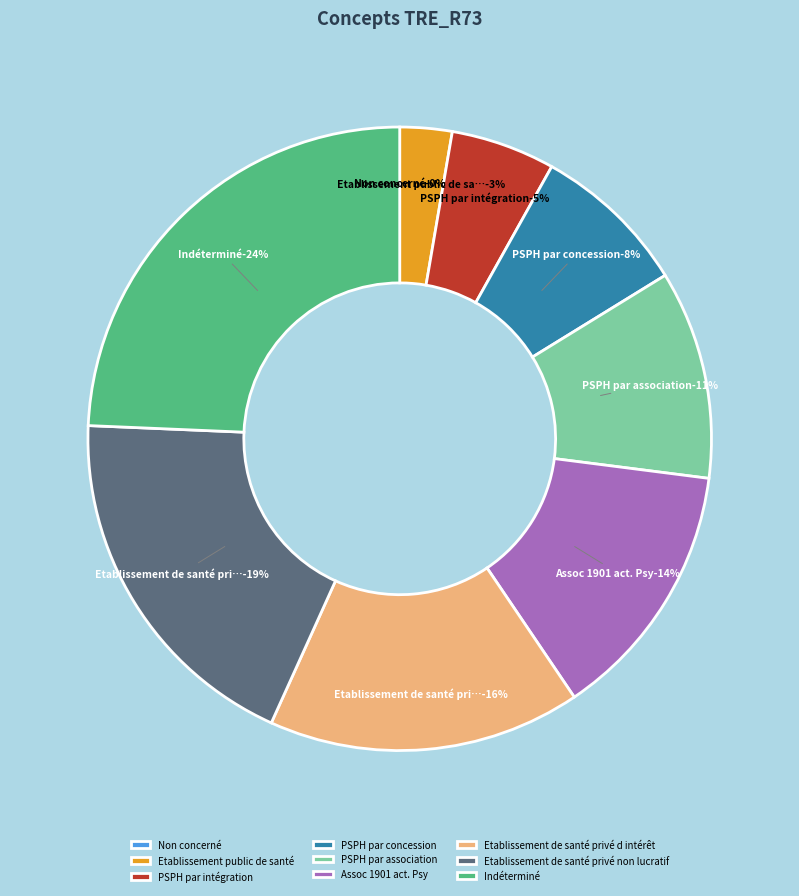

Rank the categories by value from lowest to highest.

Non concerné, Etablissement public de santé, PSPH par intégration, PSPH par concession, PSPH par association, Assoc 1901 act. Psy, Etablissement de santé privé d intérêt, Etablissement de santé privé non lucratif, Indéterminé